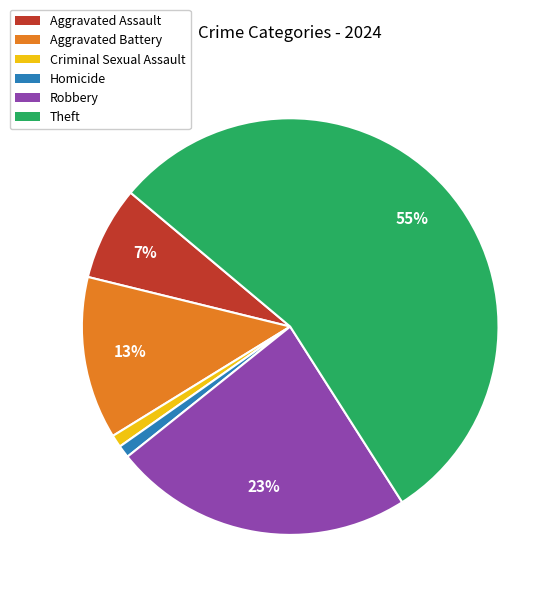

How many segments does this pie chart have?

6